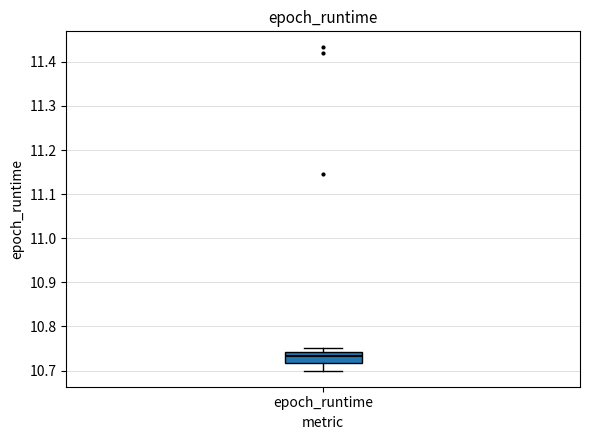

Read this box plot against the y-axis: the position of the median line, the range covered by the box, and the ends of both whiskers. The values are not printed on the chart, so give them approximately, as read against the axis.

median 10.73, box 10.72 to 10.74, whiskers 10.70 to 10.75